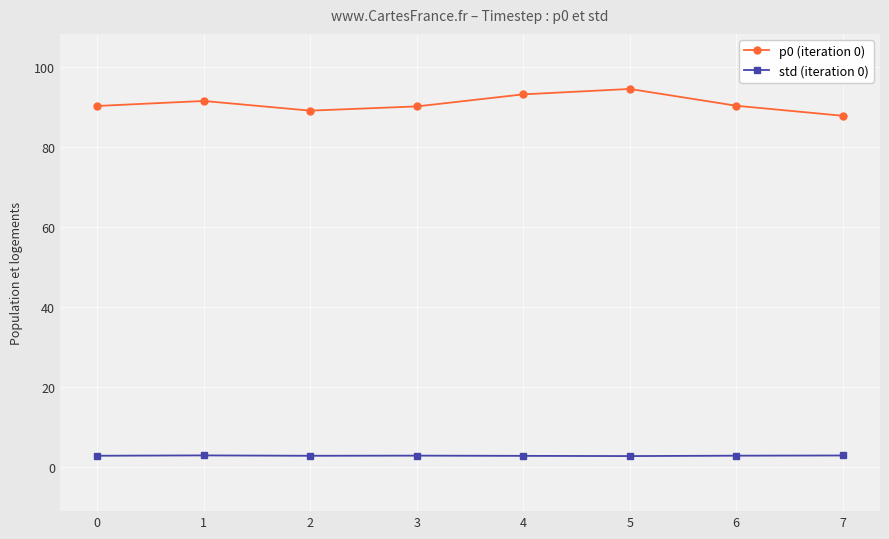

Is it true that std (iteration 0) equals 2.8 at 3?

True